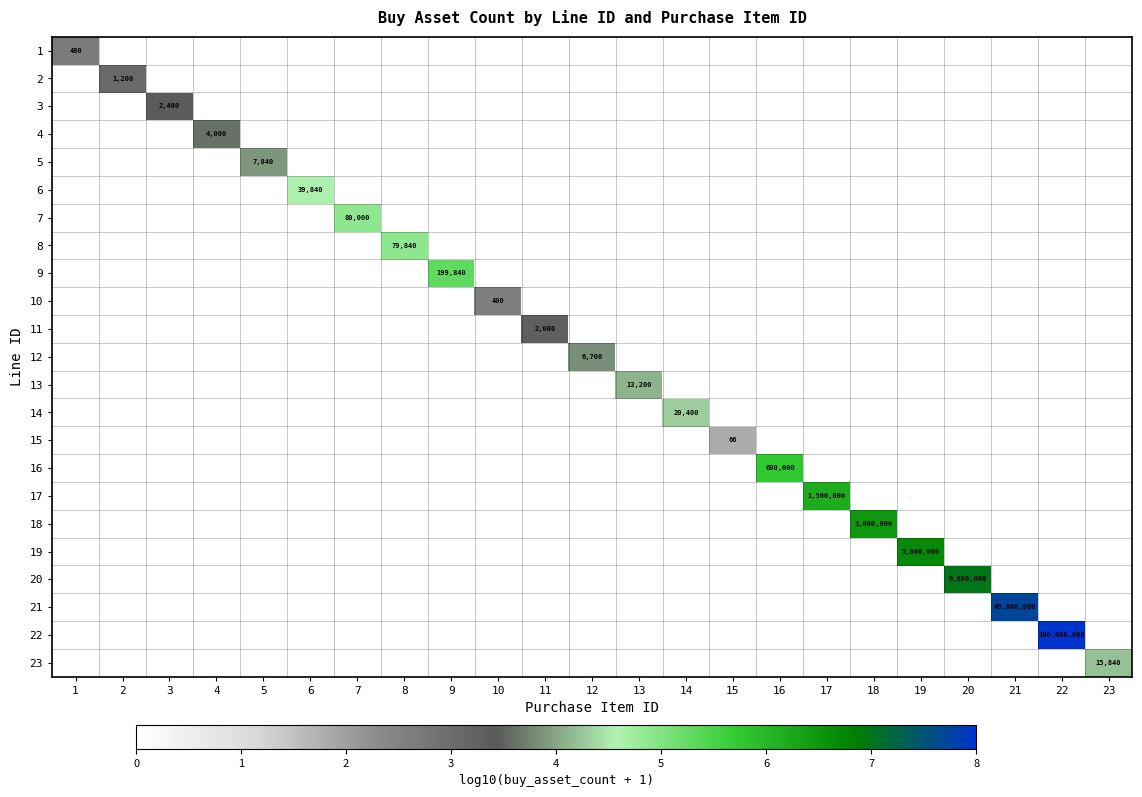

List the series in order of their peak value, highest first.

22, 21, 20, 19, 18, 17, 16, 9, 7, 8, 6, 14, 23, 13, 5, 12, 4, 3, 11, 2, 1, 10, 15